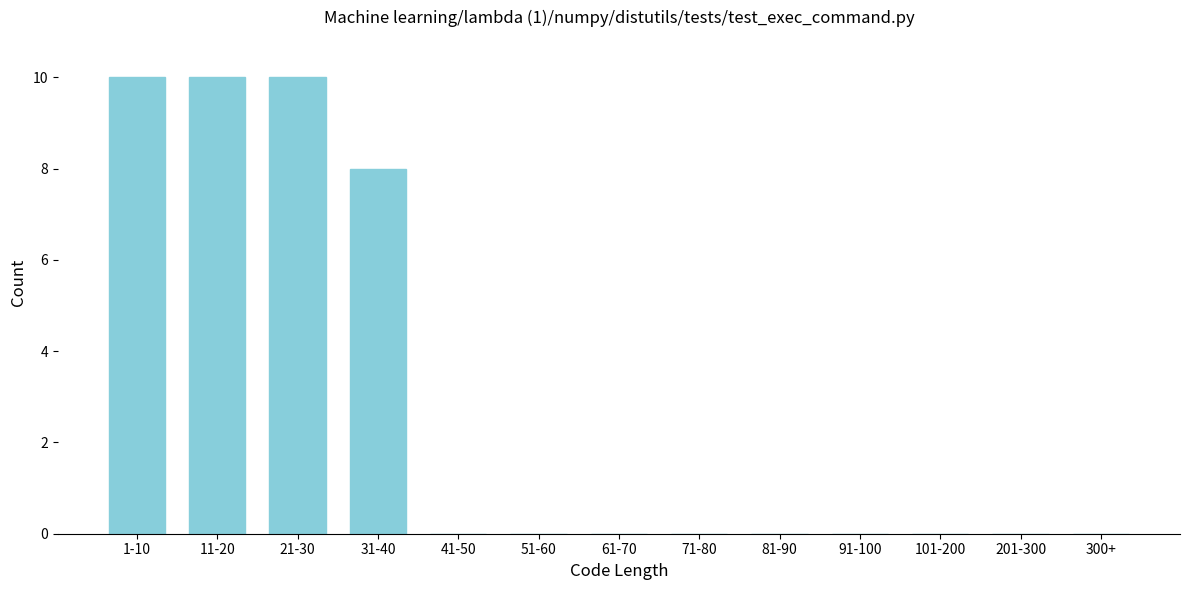

Reading left to right, extract all data points from this chart.

1-10=10	11-20=10	21-30=10	31-40=8	41-50=0	51-60=0	61-70=0	71-80=0	81-90=0	91-100=0	101-200=0	201-300=0	300+=0